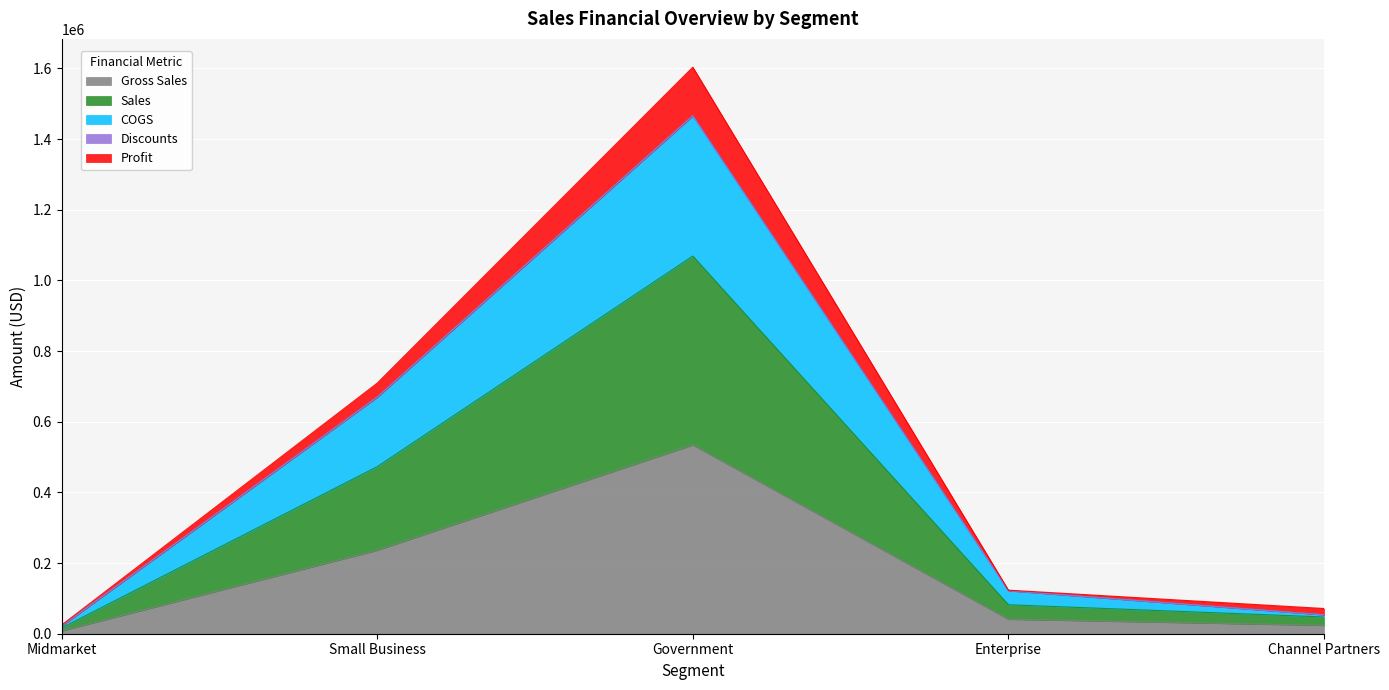

At which category is the sum across all series the highest?

Government